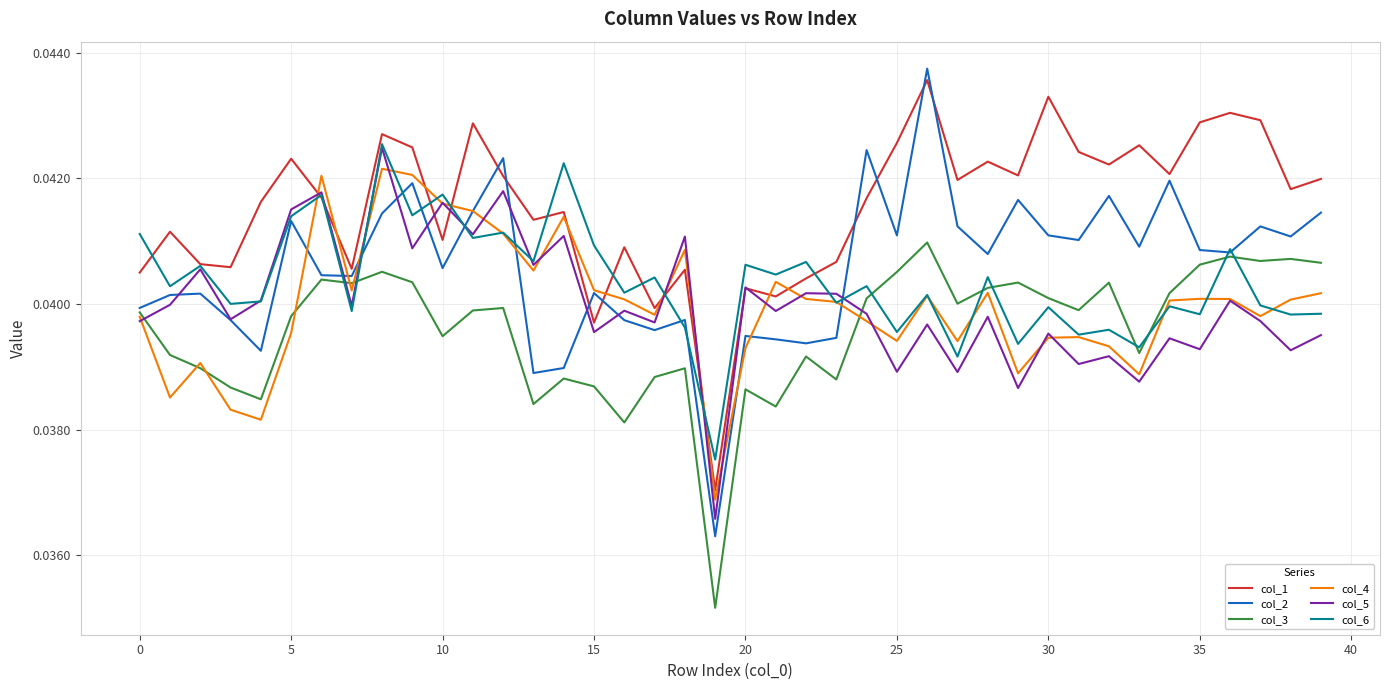

Which series has the largest range (max minus min)?

col_2